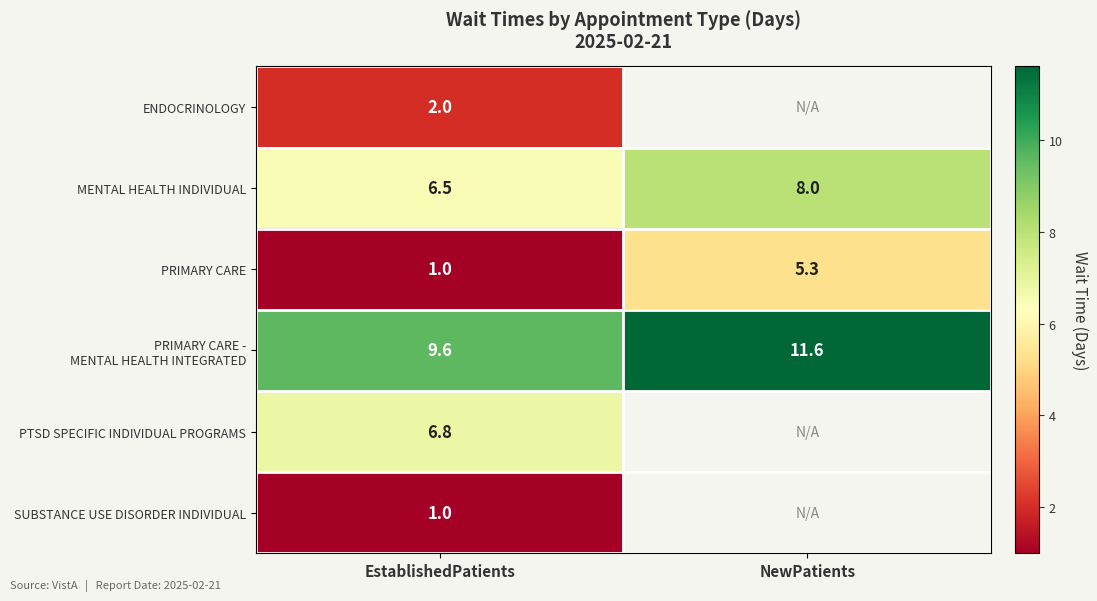

How many distinct data groups are displayed?

6